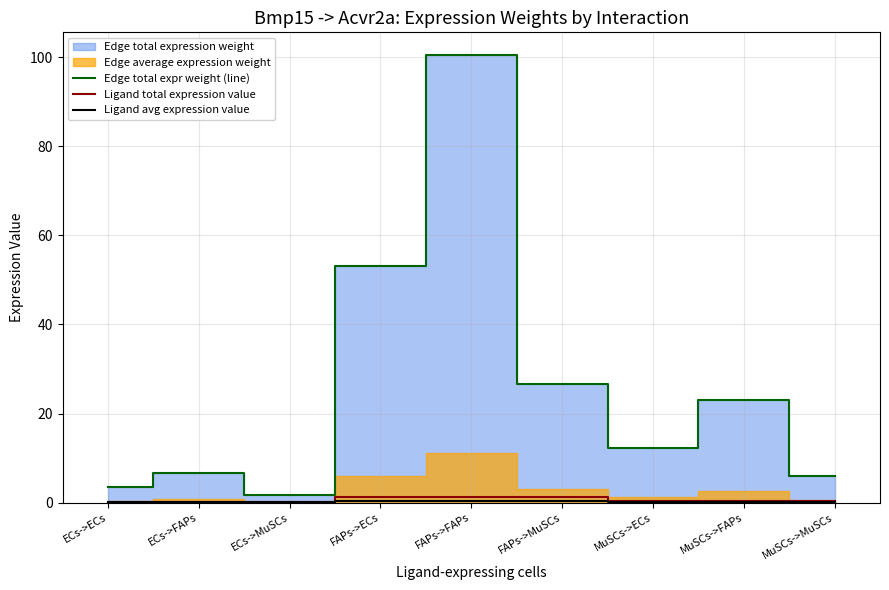

What is the minimum value for Ligand total expression value?

0.1